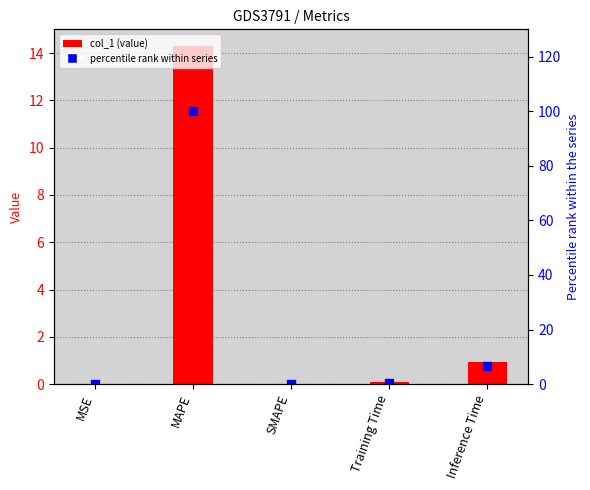

Which series has the largest range (max minus min)?

percentile rank within series